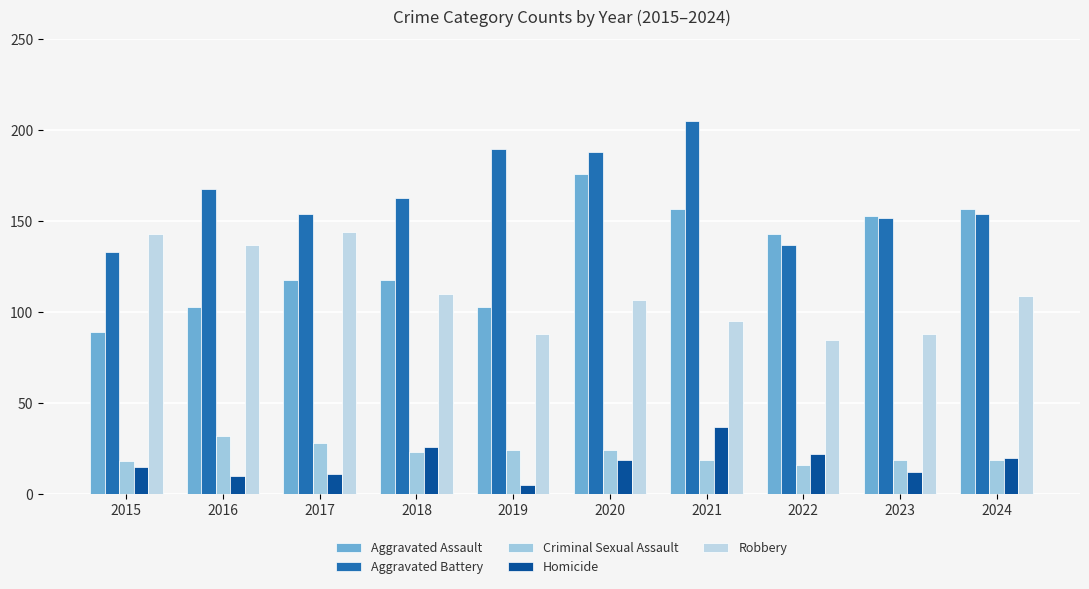

What are all the series names shown in the legend?

Aggravated Assault, Aggravated Battery, Criminal Sexual Assault, Homicide, Robbery